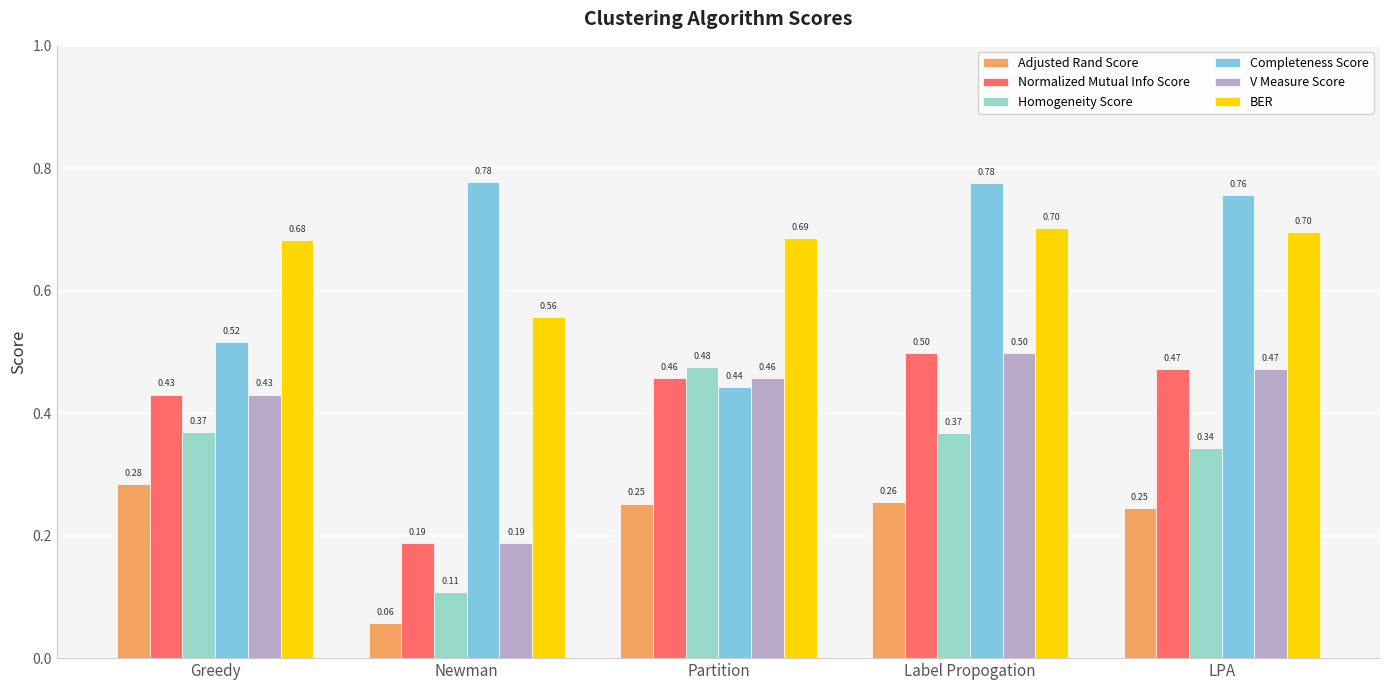

What is the total value across all series at LPA?

3.0